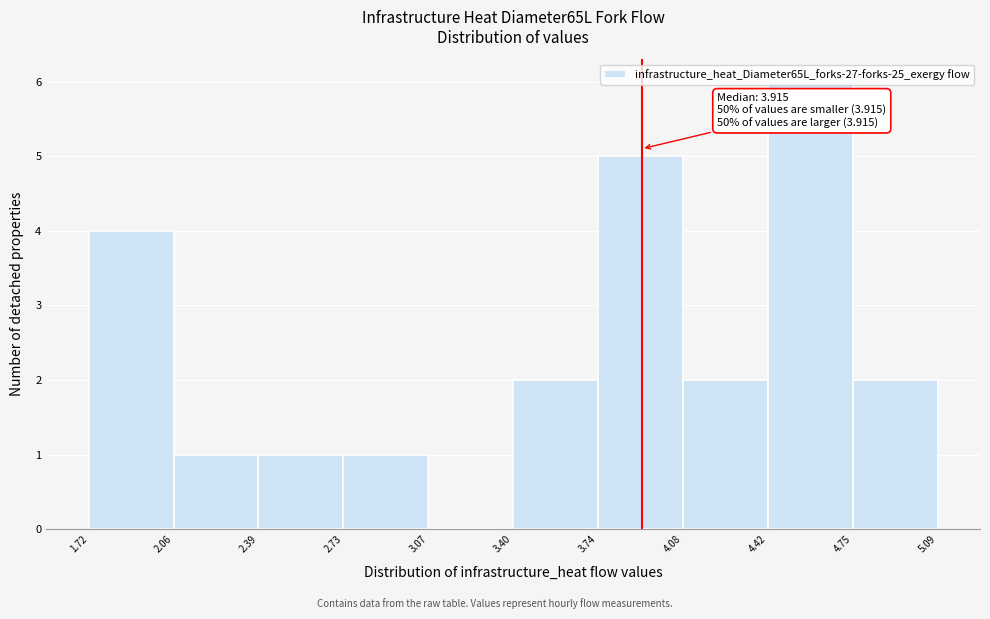

Which range on the x-axis has the tallest bar?

4.42 to 4.75